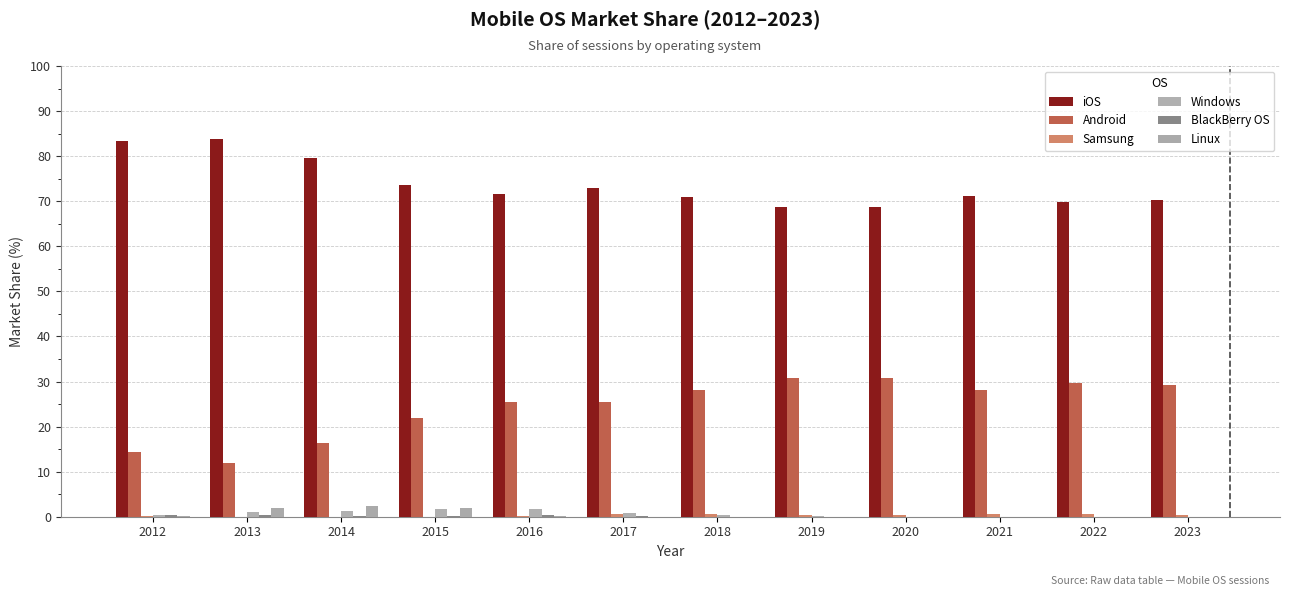

Count the number of categories in the chart.

12